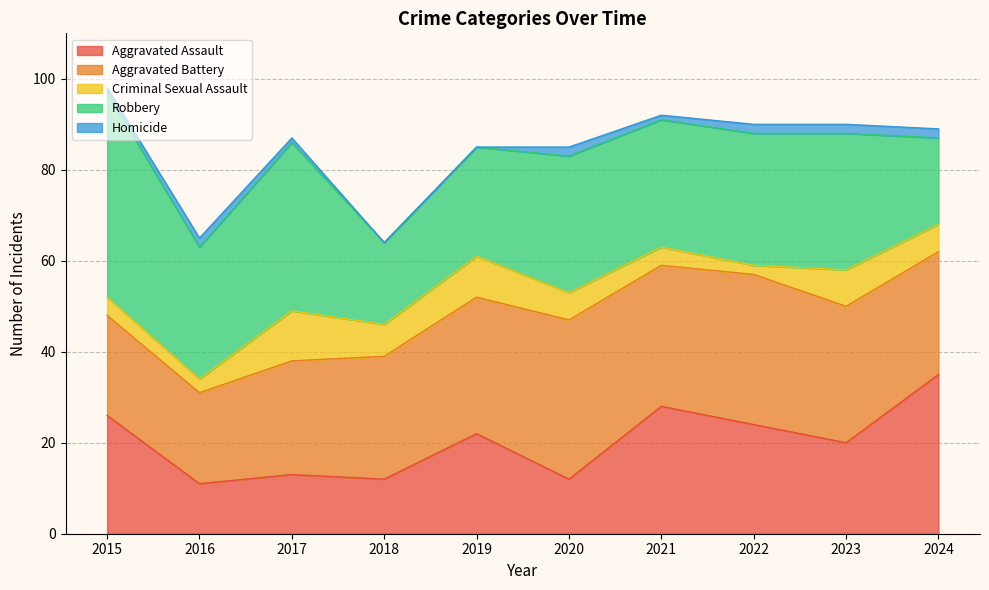

At which label is Criminal Sexual Assault closest to 6?

2020